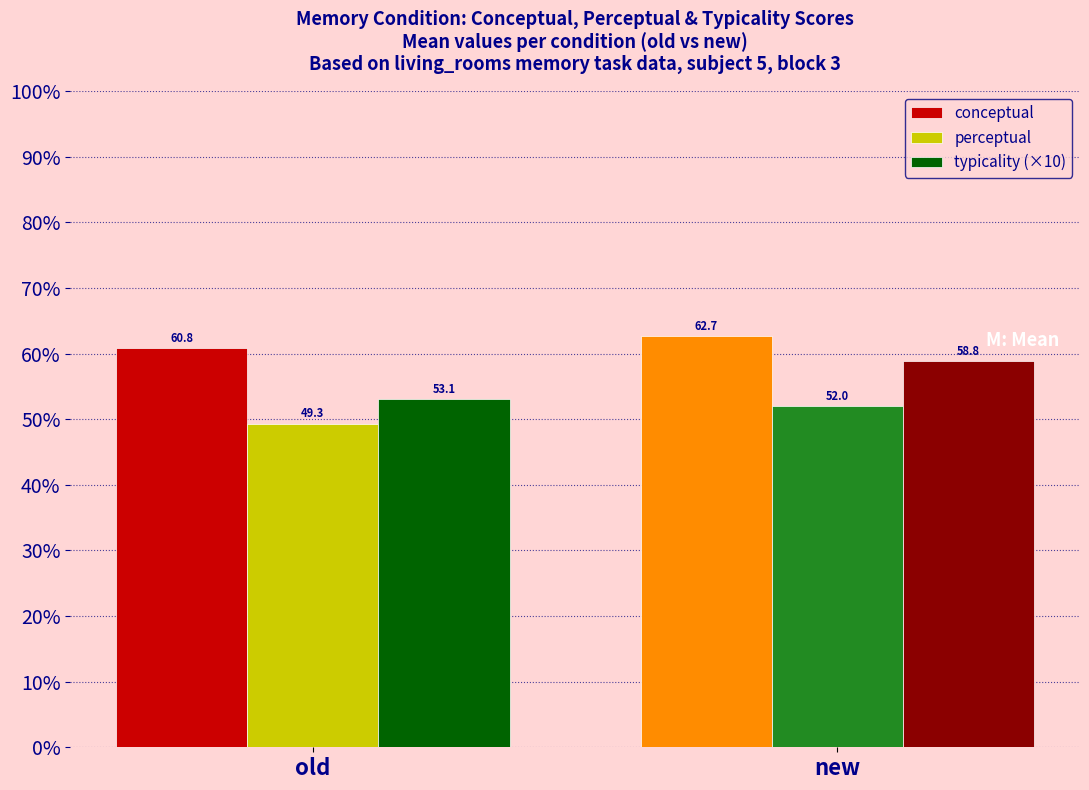

What position from the left is old?

1